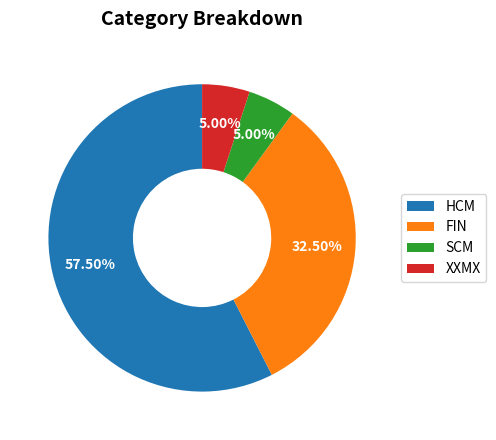

Which slice is the largest?

HCM